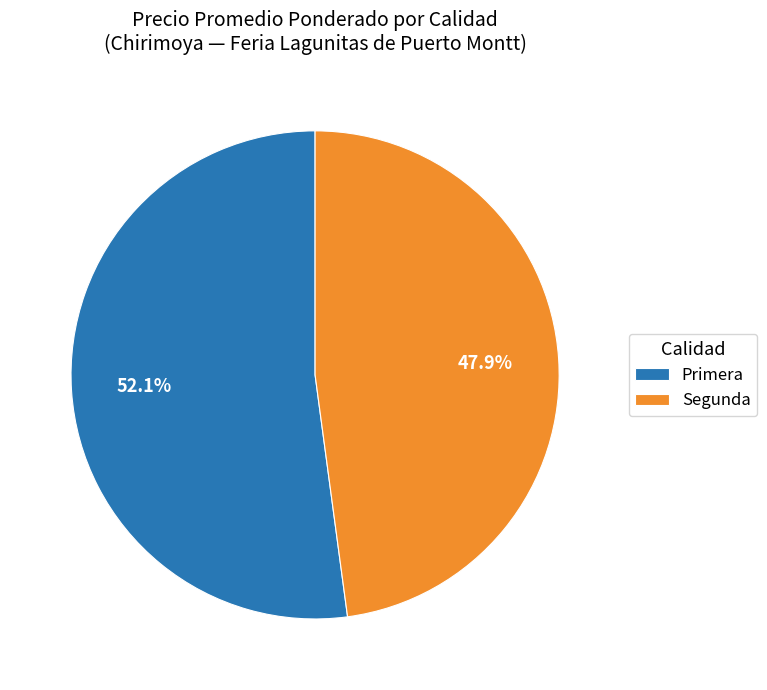

Rank the categories by value from lowest to highest.

Segunda, Primera